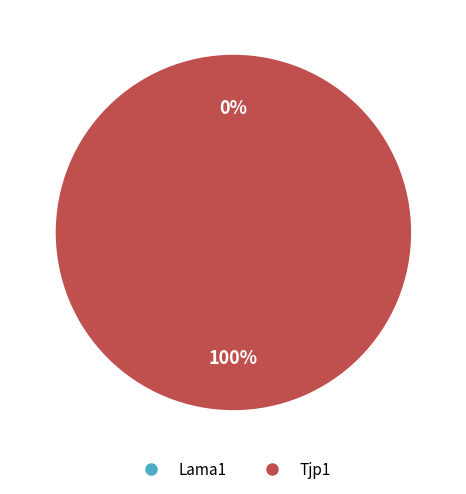

True or false: Tjp1 accounts for 99% of the total.

False